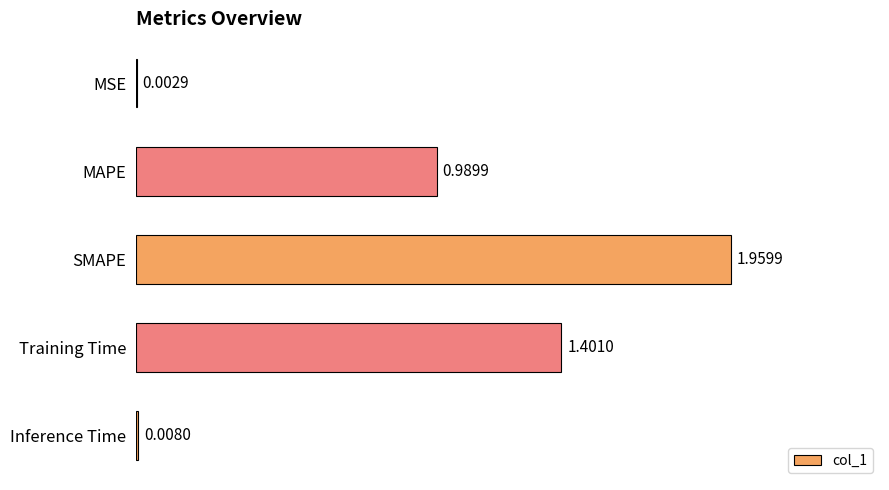

Which has a higher value, MAPE or MSE?

MAPE